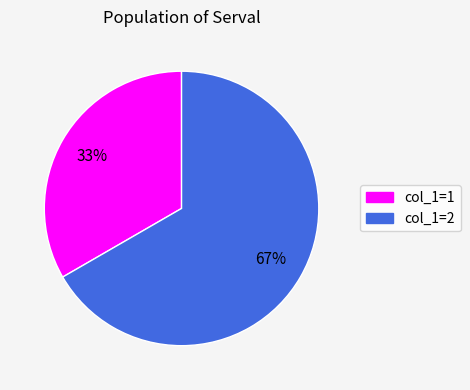

To the nearest percent, what is the average slice percentage?

50%